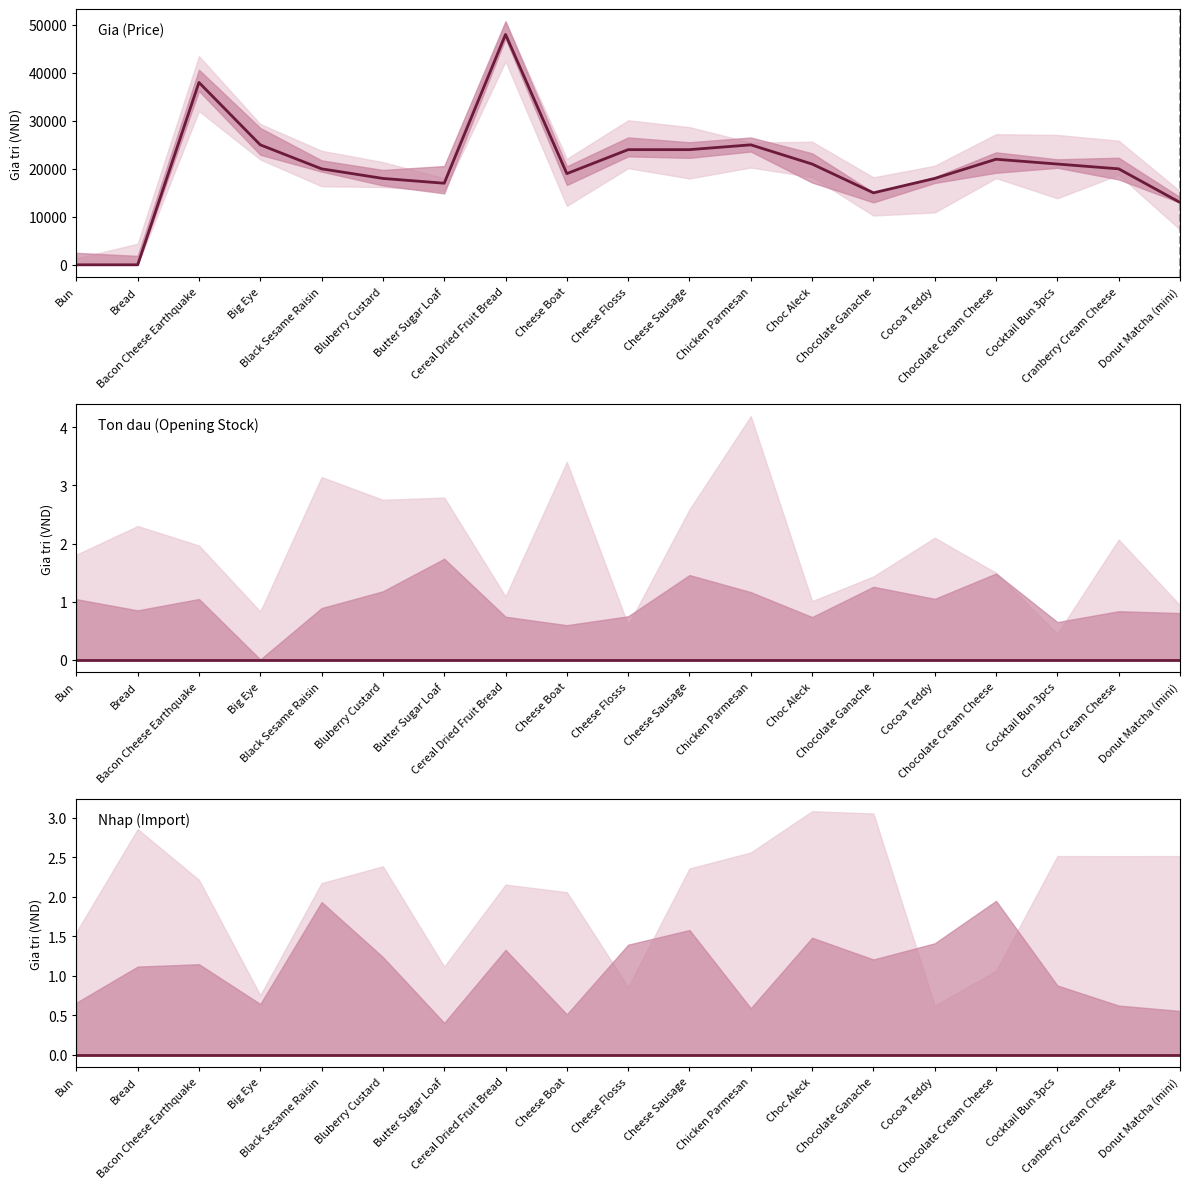

Rank the series by their maximum value, from lowest to highest.

Ton dau (Opening Stock), Nhap (Import), Gia (Price)